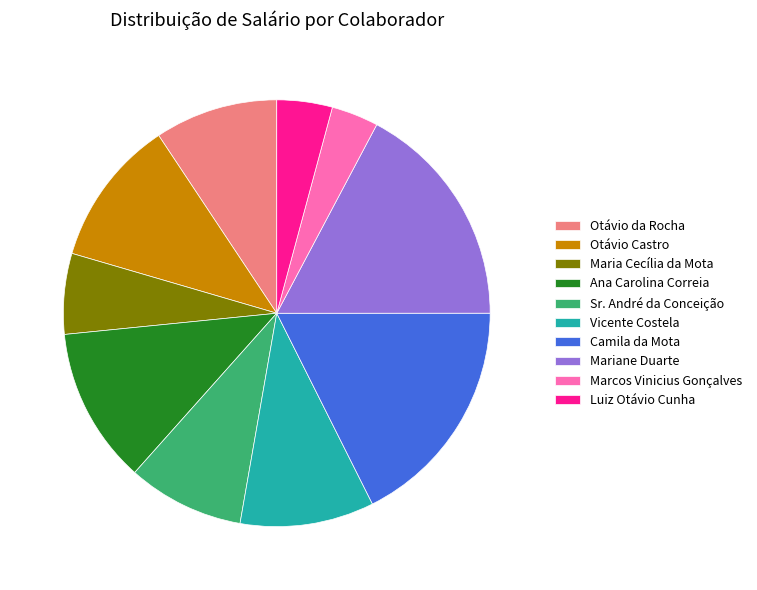

Which has a higher value, Otávio da Rocha or Mariane Duarte?

Mariane Duarte